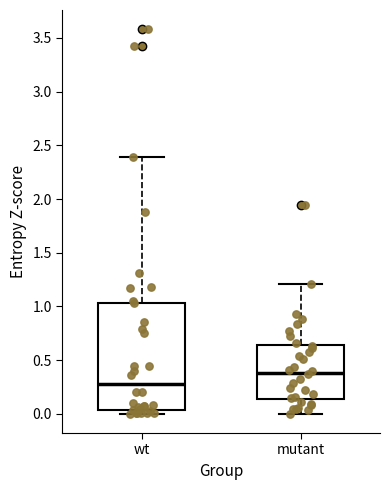

Where is the lower edge of the box for mutant on the y-axis? The values are not printed on the chart, so give them approximately, as read against the axis.

0.15